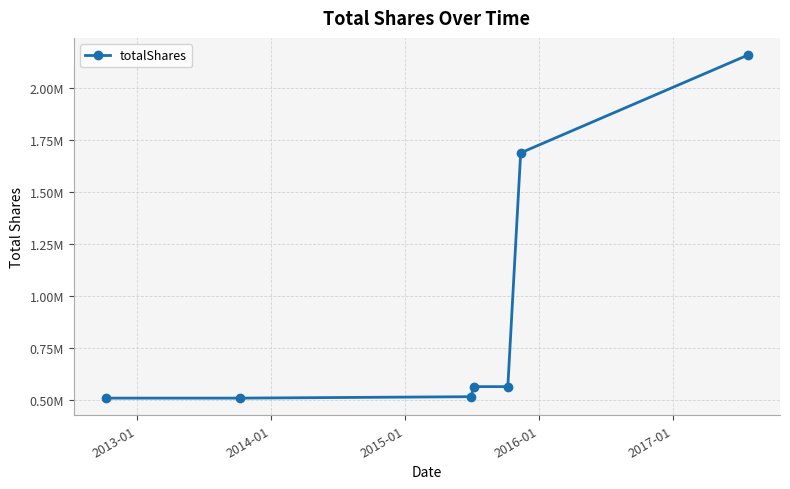

Is this an area chart (filled region under the line)?

No